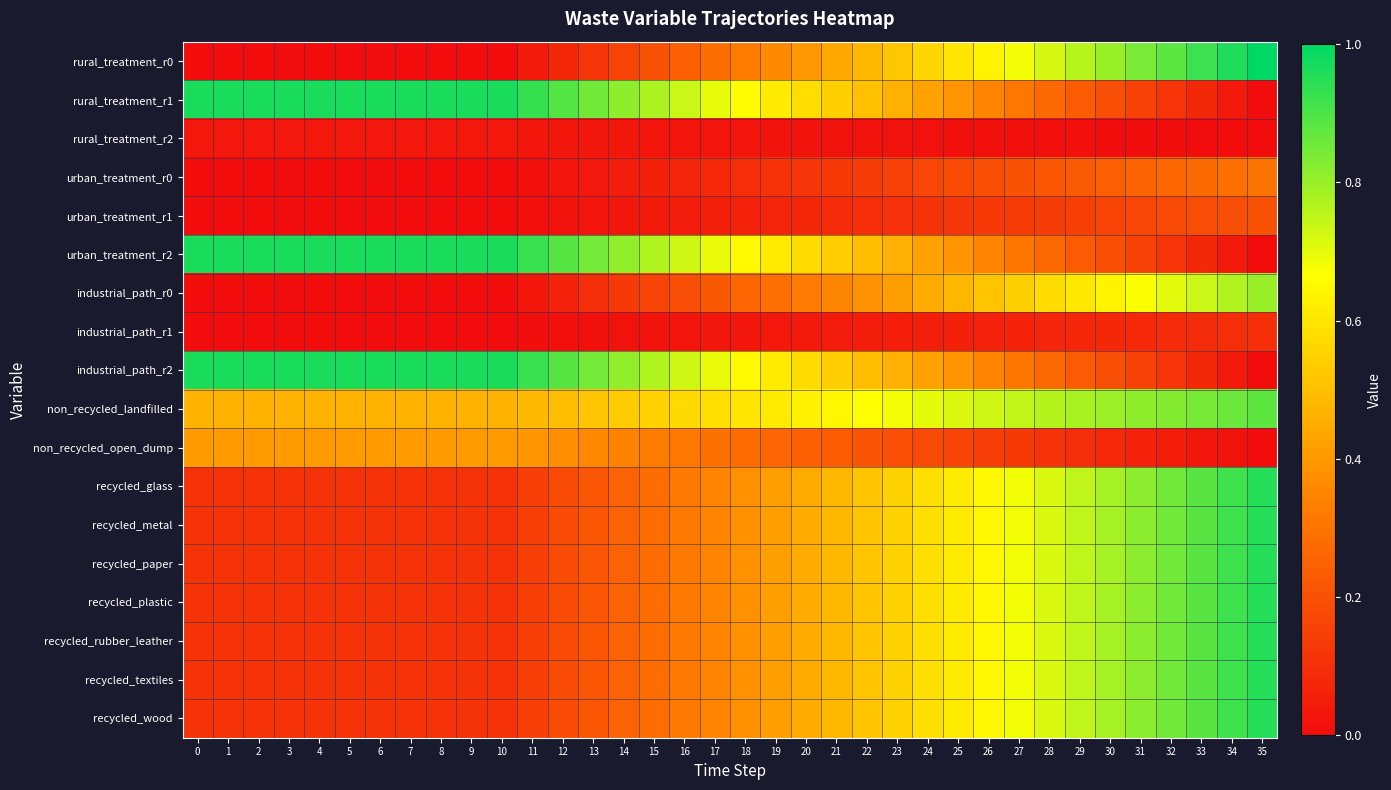

Reading right to left, extract all data points from this chart.

rural_treatment_r0: 35=1.0	34=1.0	33=0.9	32=0.9	31=0.8	30=0.8	29=0.8	28=0.7	27=0.7	26=0.6	25=0.6	24=0.6	23=0.5	22=0.5	21=0.4	20=0.4	19=0.4	18=0.3	17=0.3	16=0.2	15=0.2	14=0.2	13=0.1	12=0.1	11=0.0	10=0.0	9=0.0	8=0.0	7=0.0	6=0.0	5=0.0	4=0.0	3=0.0	2=0.0	1=0.0	0=0.0
rural_treatment_r1: 35=0.0	34=0.0	33=0.1	32=0.1	31=0.2	30=0.2	29=0.2	28=0.3	27=0.3	26=0.3	25=0.4	24=0.4	23=0.5	22=0.5	21=0.5	20=0.6	19=0.6	18=0.7	17=0.7	16=0.7	15=0.8	14=0.8	13=0.9	12=0.9	11=0.9	10=1.0	9=1.0	8=1.0	7=1.0	6=1.0	5=1.0	4=1.0	3=1.0	2=1.0	1=1.0	0=1.0
rural_treatment_r2: 35=0.0	34=0.0	33=0.0	32=0.0	31=0.0	30=0.0	29=0.0	28=0.0	27=0.0	26=0.0	25=0.0	24=0.0	23=0.0	22=0.0	21=0.0	20=0.0	19=0.0	18=0.0	17=0.0	16=0.0	15=0.0	14=0.0	13=0.0	12=0.0	11=0.0	10=0.0	9=0.0	8=0.0	7=0.0	6=0.0	5=0.0	4=0.0	3=0.0	2=0.0	1=0.0	0=0.0
urban_treatment_r0: 35=0.3	34=0.3	33=0.3	32=0.3	31=0.3	30=0.2	29=0.2	28=0.2	27=0.2	26=0.2	25=0.2	24=0.2	23=0.2	22=0.1	21=0.1	20=0.1	19=0.1	18=0.1	17=0.1	16=0.1	15=0.1	14=0.0	13=0.0	12=0.0	11=0.0	10=0.0	9=0.0	8=0.0	7=0.0	6=0.0	5=0.0	4=0.0	3=0.0	2=0.0	1=0.0	0=0.0
urban_treatment_r1: 35=0.2	34=0.2	33=0.2	32=0.2	31=0.2	30=0.2	29=0.2	28=0.1	27=0.1	26=0.1	25=0.1	24=0.1	23=0.1	22=0.1	21=0.1	20=0.1	19=0.1	18=0.1	17=0.1	16=0.0	15=0.0	14=0.0	13=0.0	12=0.0	11=0.0	10=0.0	9=0.0	8=0.0	7=0.0	6=0.0	5=0.0	4=0.0	3=0.0	2=0.0	1=0.0	0=0.0
urban_treatment_r2: 35=0.0	34=0.0	33=0.1	32=0.1	31=0.2	30=0.2	29=0.2	28=0.3	27=0.3	26=0.3	25=0.4	24=0.4	23=0.5	22=0.5	21=0.5	20=0.6	19=0.6	18=0.7	17=0.7	16=0.7	15=0.8	14=0.8	13=0.8	12=0.9	11=0.9	10=1.0	9=1.0	8=1.0	7=1.0	6=1.0	5=1.0	4=1.0	3=1.0	2=1.0	1=1.0	0=1.0
industrial_path_r0: 35=0.8	34=0.8	33=0.7	32=0.7	31=0.7	30=0.6	29=0.6	28=0.6	27=0.5	26=0.5	25=0.5	24=0.4	23=0.4	22=0.4	21=0.4	20=0.3	19=0.3	18=0.3	17=0.2	16=0.2	15=0.2	14=0.1	13=0.1	12=0.1	11=0.0	10=0.0	9=0.0	8=0.0	7=0.0	6=0.0	5=0.0	4=0.0	3=0.0	2=0.0	1=0.0	0=0.0
industrial_path_r1: 35=0.1	34=0.1	33=0.1	32=0.1	31=0.1	30=0.1	29=0.1	28=0.1	27=0.1	26=0.1	25=0.1	24=0.1	23=0.1	22=0.0	21=0.0	20=0.0	19=0.0	18=0.0	17=0.0	16=0.0	15=0.0	14=0.0	13=0.0	12=0.0	11=0.0	10=0.0	9=0.0	8=0.0	7=0.0	6=0.0	5=0.0	4=0.0	3=0.0	2=0.0	1=0.0	0=0.0
industrial_path_r2: 35=0.0	34=0.0	33=0.1	32=0.1	31=0.2	30=0.2	29=0.2	28=0.3	27=0.3	26=0.3	25=0.4	24=0.4	23=0.5	22=0.5	21=0.5	20=0.6	19=0.6	18=0.7	17=0.7	16=0.7	15=0.8	14=0.8	13=0.8	12=0.9	11=0.9	10=1.0	9=1.0	8=1.0	7=1.0	6=1.0	5=1.0	4=1.0	3=1.0	2=1.0	1=1.0	0=1.0
non_recycled_landfilled: 35=0.9	34=0.9	33=0.8	32=0.8	31=0.8	30=0.8	29=0.8	28=0.8	27=0.7	26=0.7	25=0.7	24=0.7	23=0.7	22=0.7	21=0.6	20=0.6	19=0.6	18=0.6	17=0.6	16=0.6	15=0.6	14=0.5	13=0.5	12=0.5	11=0.5	10=0.5	9=0.5	8=0.5	7=0.5	6=0.5	5=0.5	4=0.5	3=0.5	2=0.5	1=0.5	0=0.5
non_recycled_open_dump: 35=0.0	34=0.0	33=0.0	32=0.0	31=0.1	30=0.1	29=0.1	28=0.1	27=0.1	26=0.1	25=0.2	24=0.2	23=0.2	22=0.2	21=0.2	20=0.2	19=0.3	18=0.3	17=0.3	16=0.3	15=0.3	14=0.3	13=0.4	12=0.4	11=0.4	10=0.4	9=0.4	8=0.4	7=0.4	6=0.4	5=0.4	4=0.4	3=0.4	2=0.4	1=0.4	0=0.4
recycled_glass: 35=0.9	34=0.9	33=0.9	32=0.8	31=0.8	30=0.8	29=0.7	28=0.7	27=0.7	26=0.6	25=0.6	24=0.6	23=0.5	22=0.5	21=0.5	20=0.4	19=0.4	18=0.4	17=0.3	16=0.3	15=0.3	14=0.2	13=0.2	12=0.2	11=0.1	10=0.1	9=0.1	8=0.1	7=0.1	6=0.1	5=0.1	4=0.1	3=0.1	2=0.1	1=0.1	0=0.1
recycled_metal: 35=0.9	34=0.9	33=0.9	32=0.8	31=0.8	30=0.8	29=0.7	28=0.7	27=0.7	26=0.6	25=0.6	24=0.6	23=0.5	22=0.5	21=0.5	20=0.4	19=0.4	18=0.4	17=0.3	16=0.3	15=0.3	14=0.2	13=0.2	12=0.2	11=0.1	10=0.1	9=0.1	8=0.1	7=0.1	6=0.1	5=0.1	4=0.1	3=0.1	2=0.1	1=0.1	0=0.1
recycled_paper: 35=0.9	34=0.9	33=0.9	32=0.8	31=0.8	30=0.8	29=0.7	28=0.7	27=0.7	26=0.6	25=0.6	24=0.6	23=0.5	22=0.5	21=0.5	20=0.4	19=0.4	18=0.4	17=0.3	16=0.3	15=0.3	14=0.2	13=0.2	12=0.2	11=0.1	10=0.1	9=0.1	8=0.1	7=0.1	6=0.1	5=0.1	4=0.1	3=0.1	2=0.1	1=0.1	0=0.1
recycled_plastic: 35=0.9	34=0.9	33=0.9	32=0.8	31=0.8	30=0.8	29=0.7	28=0.7	27=0.7	26=0.6	25=0.6	24=0.6	23=0.5	22=0.5	21=0.5	20=0.4	19=0.4	18=0.4	17=0.3	16=0.3	15=0.3	14=0.2	13=0.2	12=0.2	11=0.1	10=0.1	9=0.1	8=0.1	7=0.1	6=0.1	5=0.1	4=0.1	3=0.1	2=0.1	1=0.1	0=0.1
recycled_rubber_leather: 35=0.9	34=0.9	33=0.9	32=0.8	31=0.8	30=0.8	29=0.7	28=0.7	27=0.7	26=0.6	25=0.6	24=0.6	23=0.5	22=0.5	21=0.5	20=0.4	19=0.4	18=0.4	17=0.3	16=0.3	15=0.3	14=0.2	13=0.2	12=0.2	11=0.1	10=0.1	9=0.1	8=0.1	7=0.1	6=0.1	5=0.1	4=0.1	3=0.1	2=0.1	1=0.1	0=0.1
recycled_textiles: 35=0.9	34=0.9	33=0.9	32=0.8	31=0.8	30=0.8	29=0.7	28=0.7	27=0.7	26=0.6	25=0.6	24=0.6	23=0.5	22=0.5	21=0.5	20=0.4	19=0.4	18=0.4	17=0.3	16=0.3	15=0.3	14=0.2	13=0.2	12=0.2	11=0.1	10=0.1	9=0.1	8=0.1	7=0.1	6=0.1	5=0.1	4=0.1	3=0.1	2=0.1	1=0.1	0=0.1
recycled_wood: 35=0.9	34=0.9	33=0.9	32=0.8	31=0.8	30=0.8	29=0.7	28=0.7	27=0.7	26=0.6	25=0.6	24=0.6	23=0.5	22=0.5	21=0.5	20=0.4	19=0.4	18=0.4	17=0.3	16=0.3	15=0.3	14=0.2	13=0.2	12=0.2	11=0.1	10=0.1	9=0.1	8=0.1	7=0.1	6=0.1	5=0.1	4=0.1	3=0.1	2=0.1	1=0.1	0=0.1